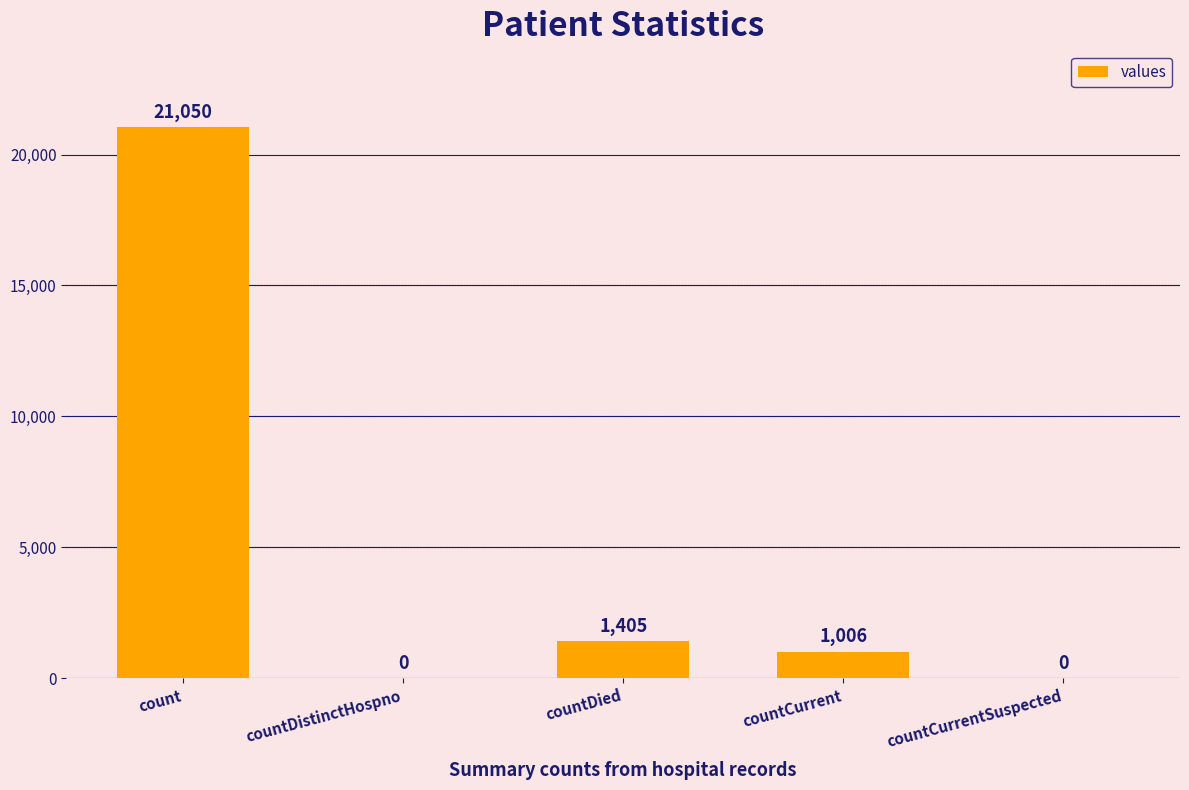

Reading left to right, transcribe all the data shown in this chart.

count=21050	countDistinctHospno=0	countDied=1405	countCurrent=1006	countCurrentSuspected=0